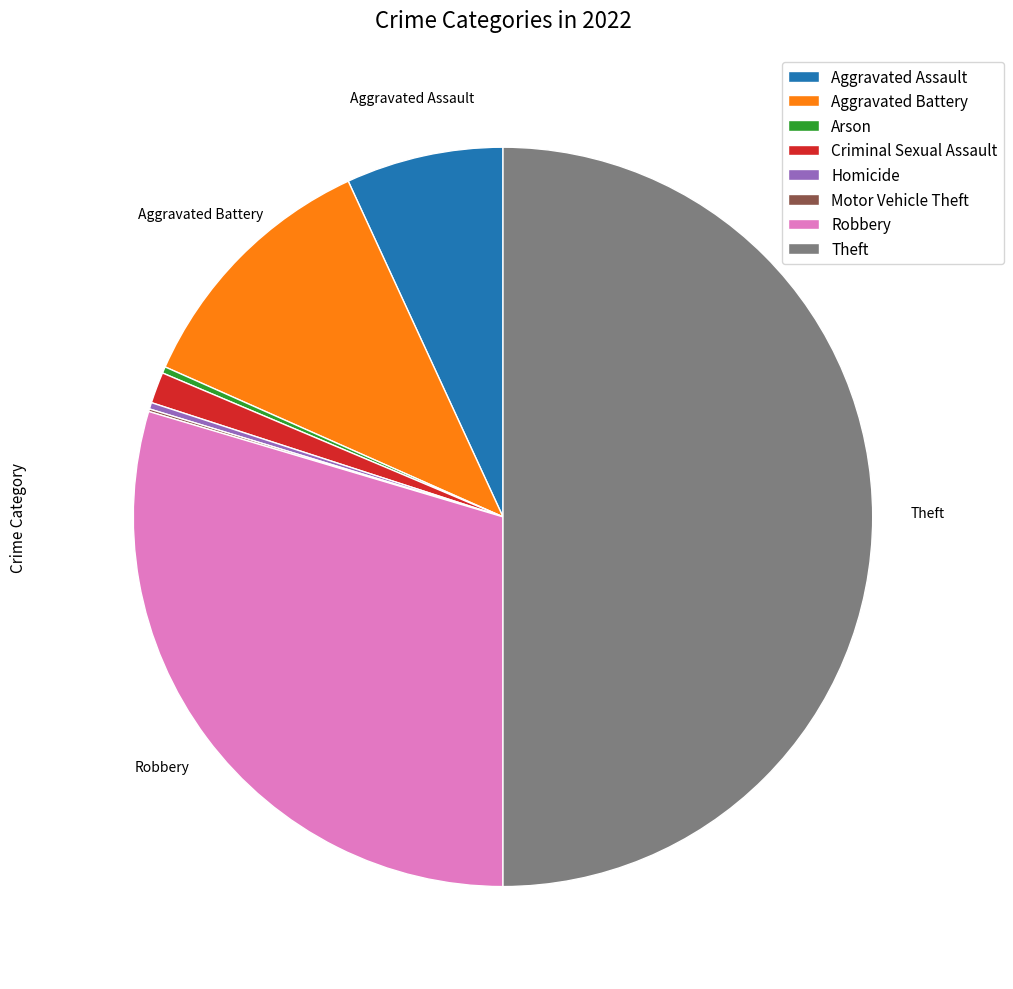

Does Aggravated Battery account for over 50% of the chart?

No